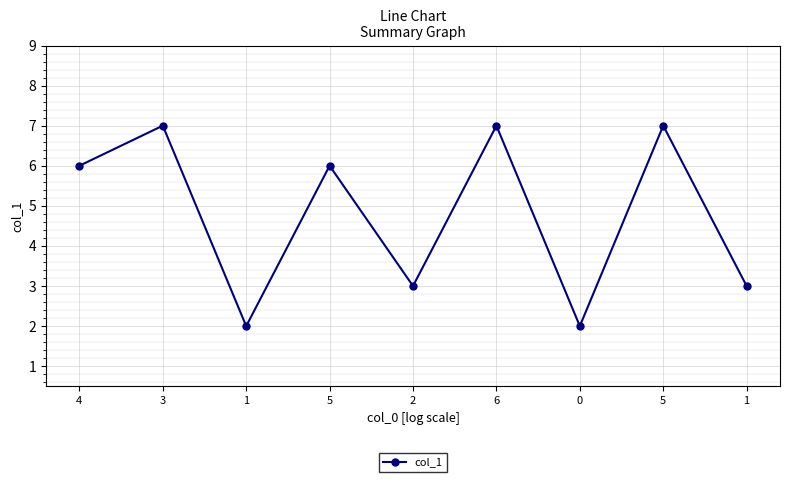

Where is the first local minimum?

1